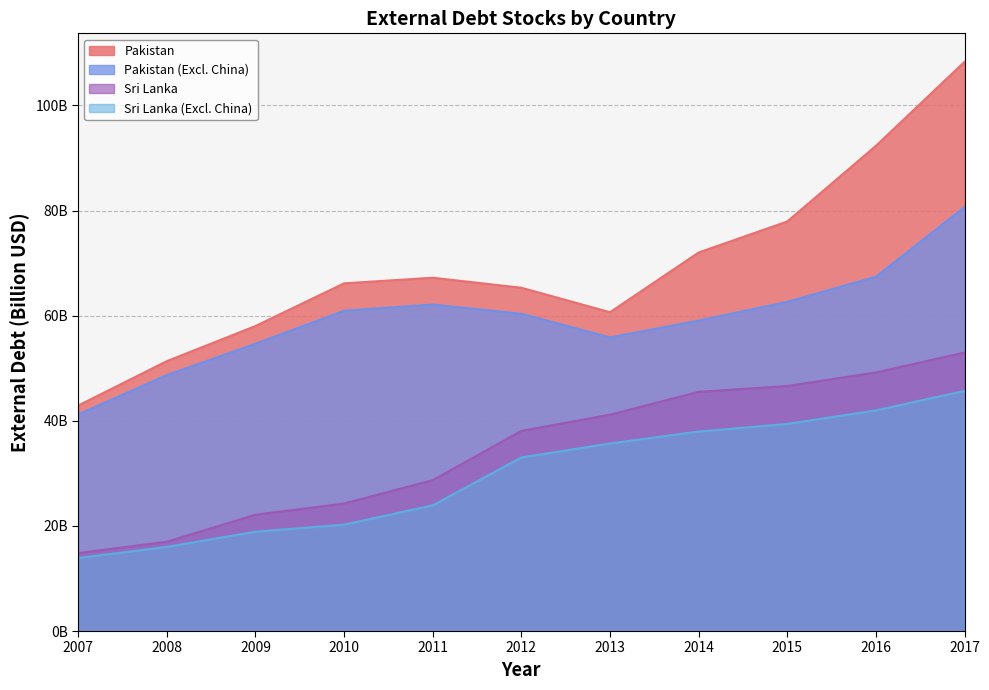

Reading left to right, what are all the values shown in this chart?

Sri Lanka (Excl. China): 13.9	16.0	18.9	20.2	23.9	33.0	35.7	38.0	39.4	42.0	45.7
Sri Lanka: 14.8	17.0	22.1	24.3	28.7	38.1	41.2	45.5	46.6	49.2	53.0
Pakistan (Excl. China): 41.2	48.7	54.7	60.9	62.1	60.4	55.9	59.1	62.6	67.4	80.7
Pakistan: 42.9	51.3	58.0	66.1	67.2	65.3	60.7	72.0	77.9	92.3	108.3